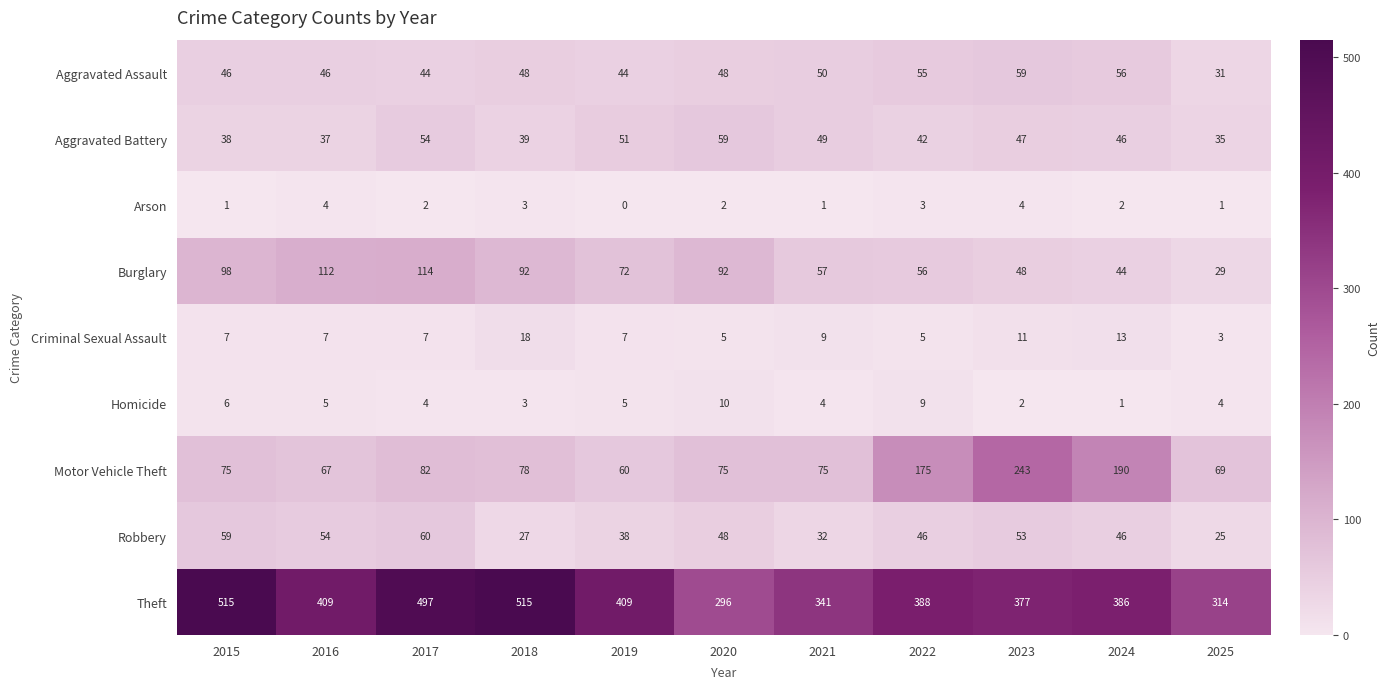

Where does the Arson series first go above 2?

2016